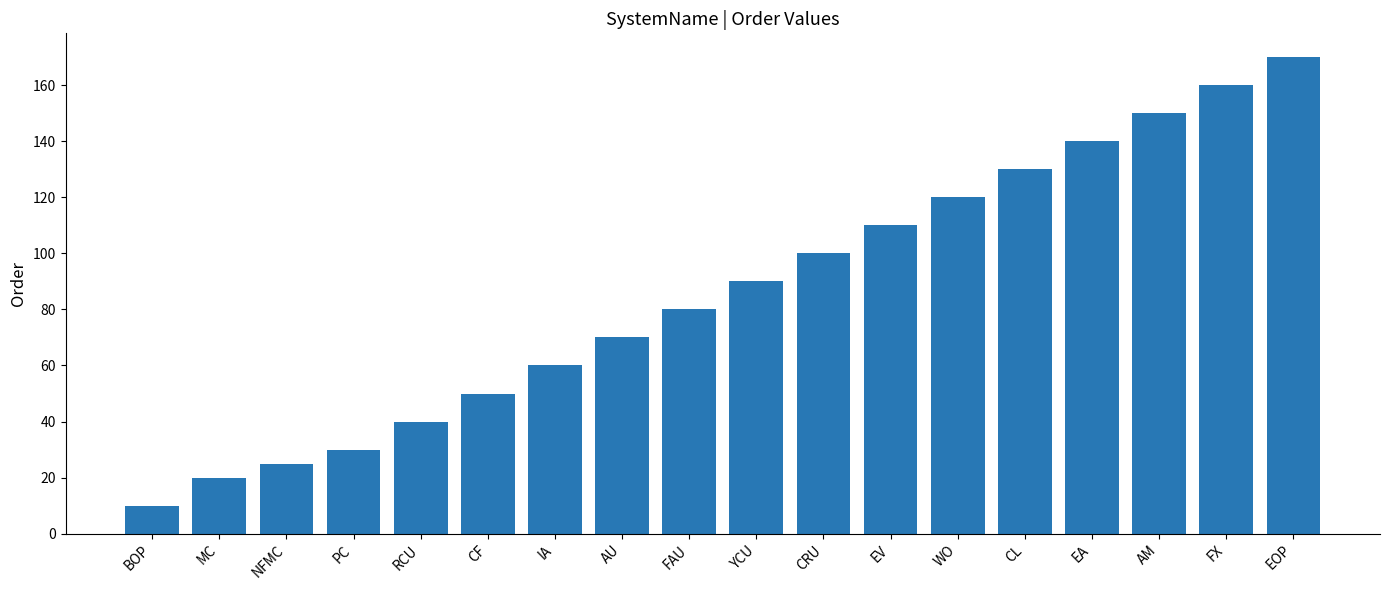

Are the bars grouped side by side (vs. stacked)?

No